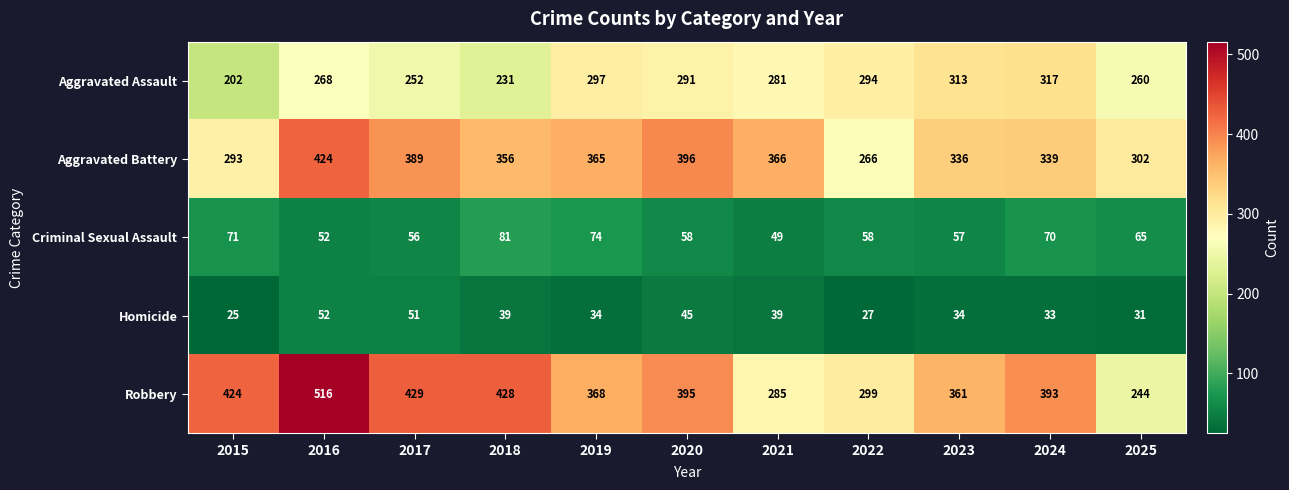

Which category has the highest value across all series?

2016